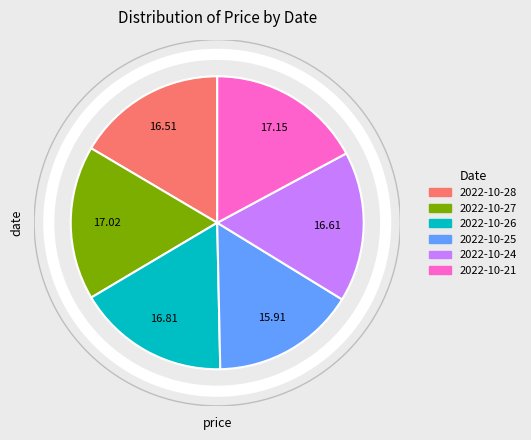

Which has a higher value, 2022-10-25 or 2022-10-27?

2022-10-27